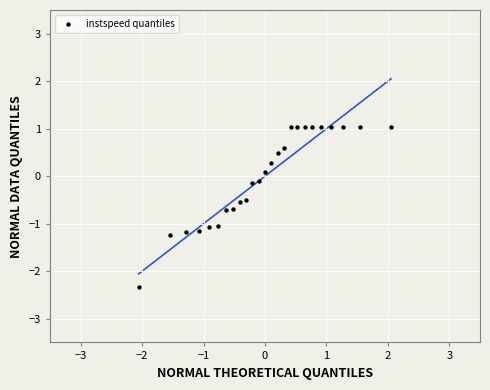

What is the range of Y values (max minus min)?

3.4